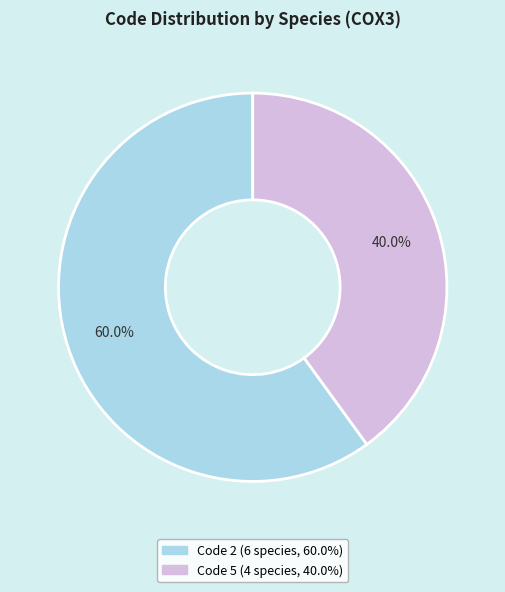

Count the number of slices in the pie.

2